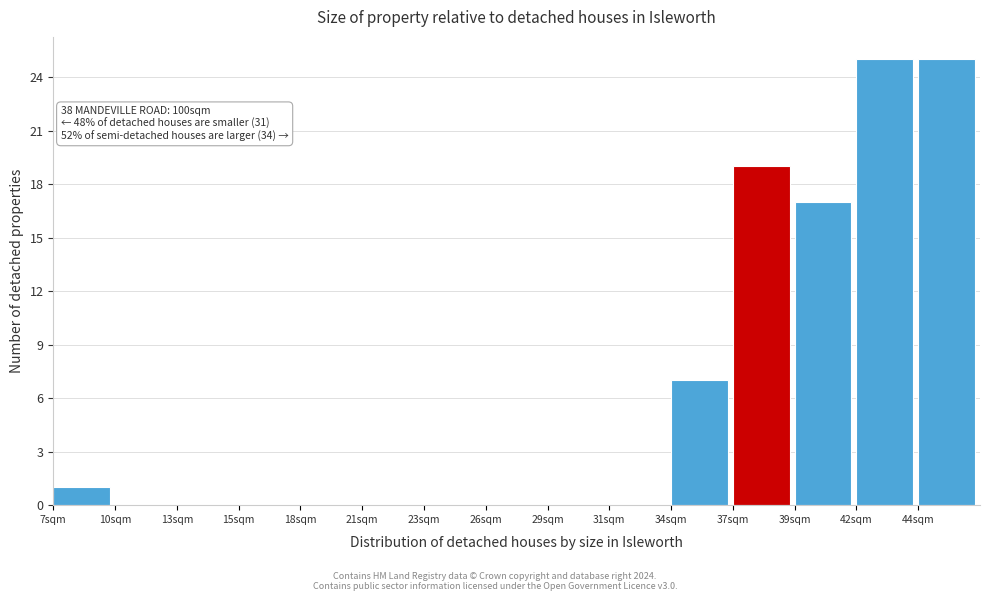

Reading left to right, extract all data points from this chart.

7sqm=1	10sqm=0	13sqm=0	15sqm=0	18sqm=0	21sqm=0	23sqm=0	26sqm=0	29sqm=0	31sqm=0	34sqm=7	37sqm=19	39sqm=17	42sqm=25	44sqm=25